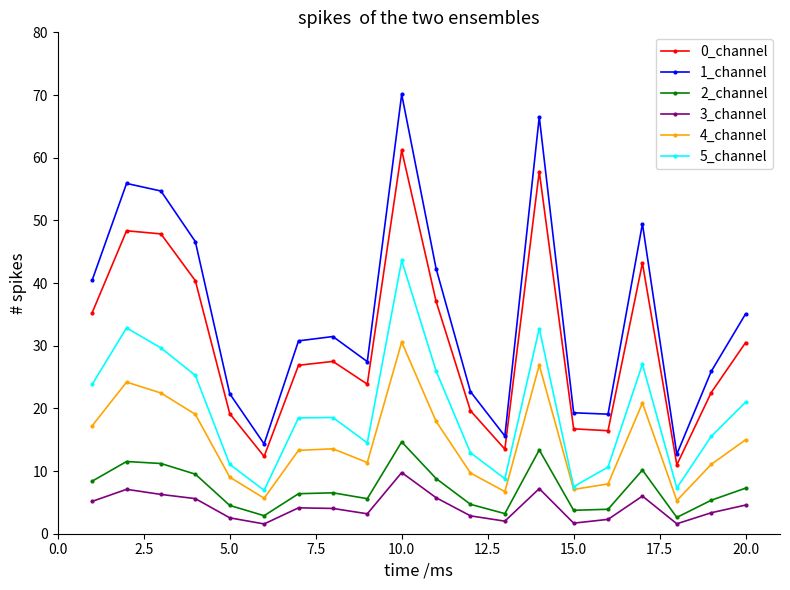

True or false: 2_channel and 5_channel cross at least once.

False